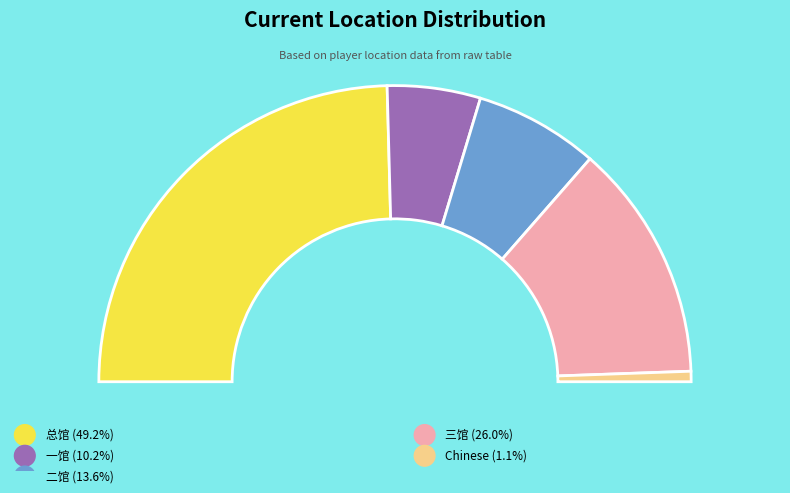

Which slice is the largest?

总馆